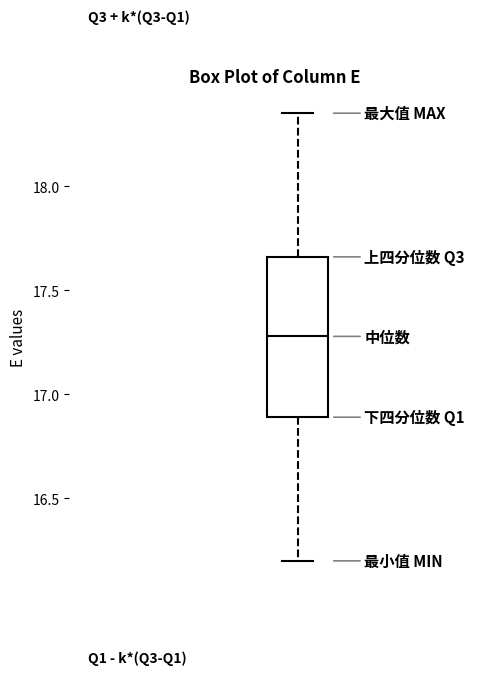

Read this box plot against the y-axis: the position of the median line, the range covered by the box, and the ends of both whiskers. The values are not printed on the chart, so give them approximately, as read against the axis.

median 17.30, box 16.90 to 17.65, whiskers 16.20 to 18.35